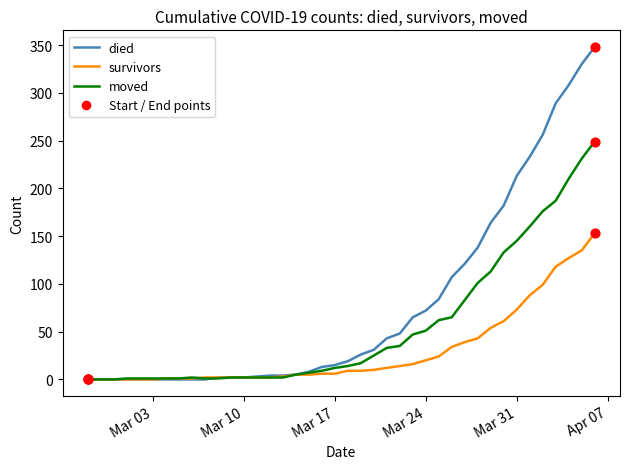

At how many categories does at least one series exceed 158?

9